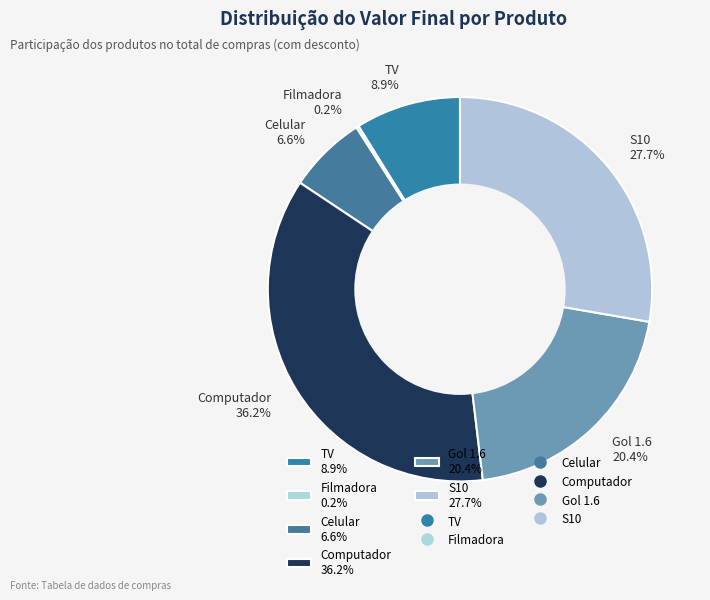

Is it true that TV is 9% of the pie?

True